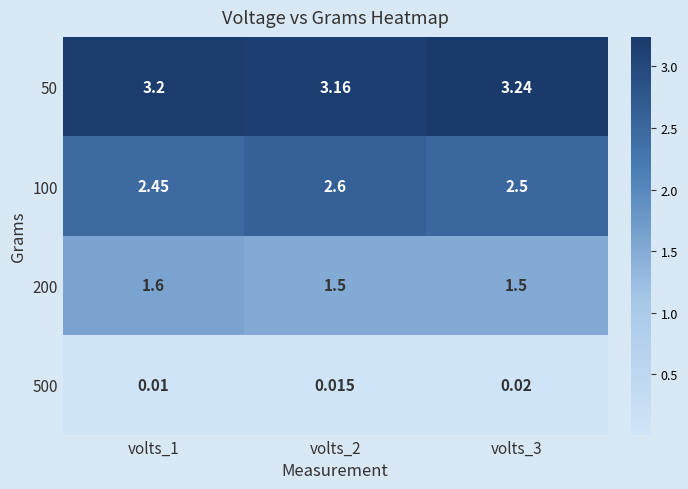

Is the value of 500 at volts_3 greater than the value of 50 at volts_3?

No